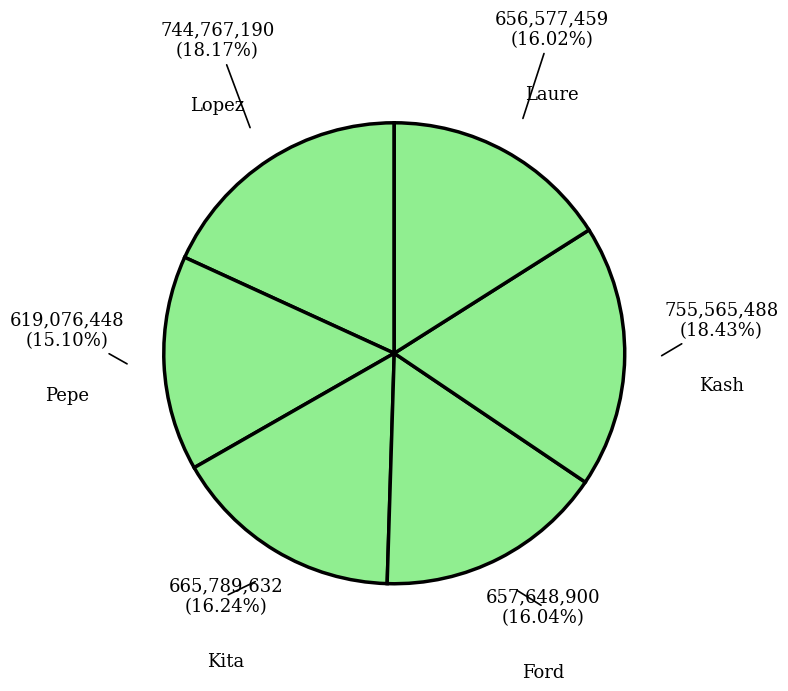

Is it true that Pepe is 1% of the pie?

False